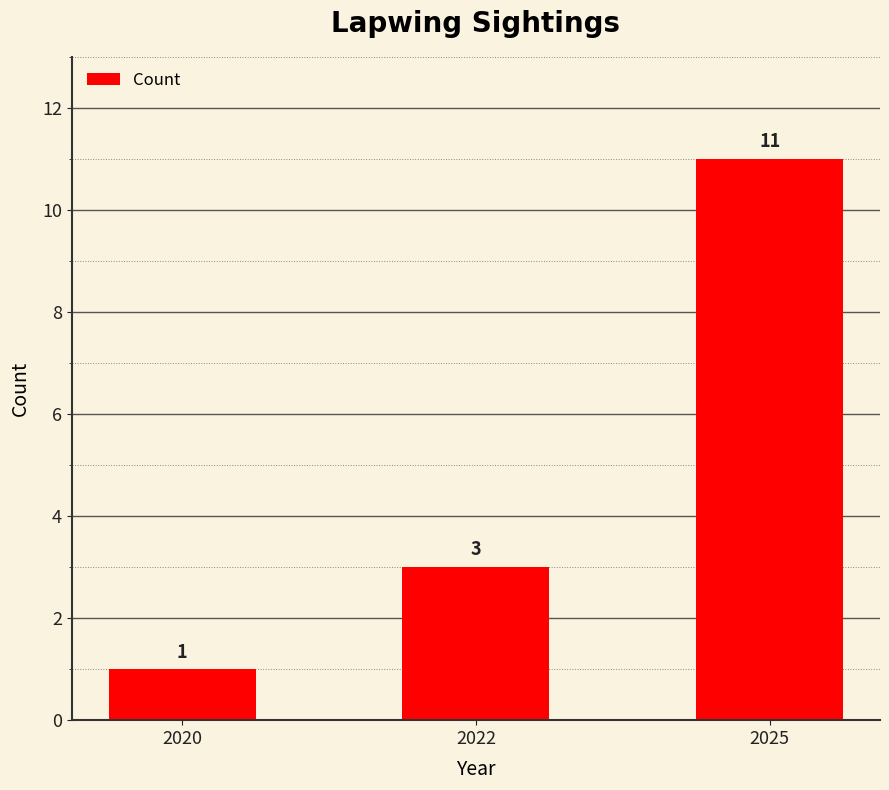

What is the value of the 1st bar from the left?

1